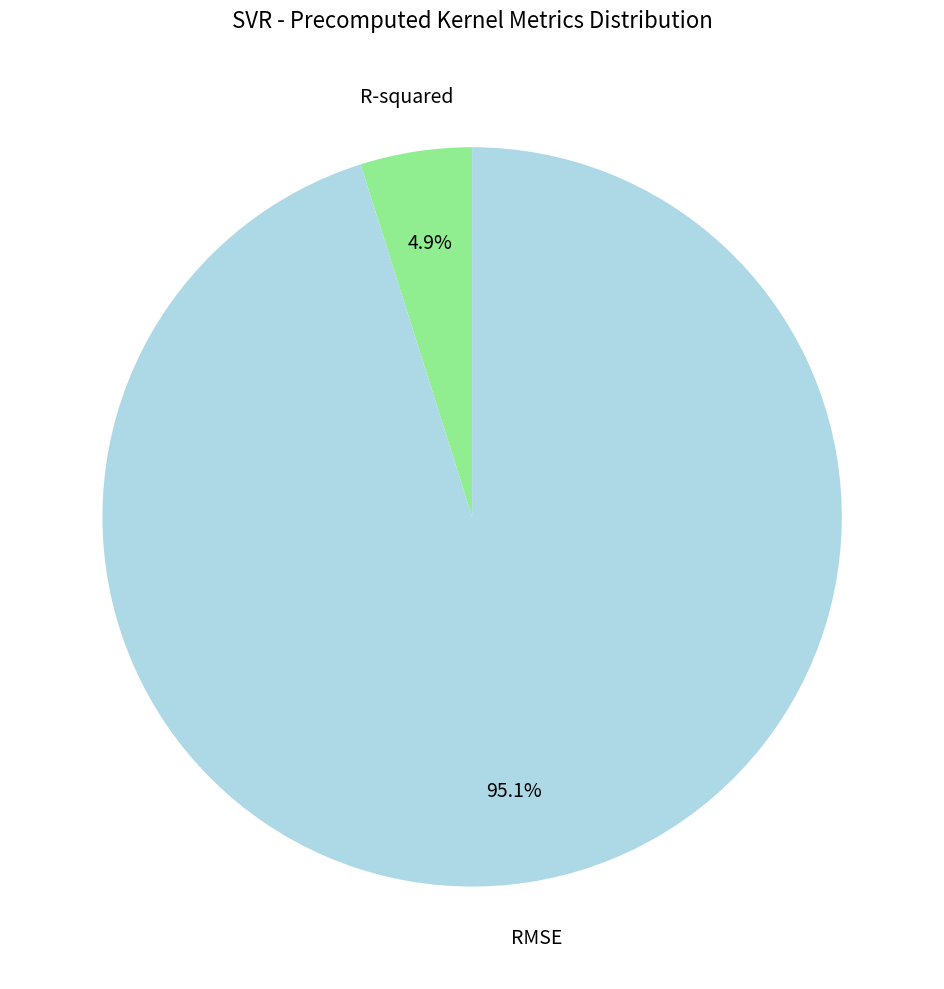

How many slices are in this pie chart?

2